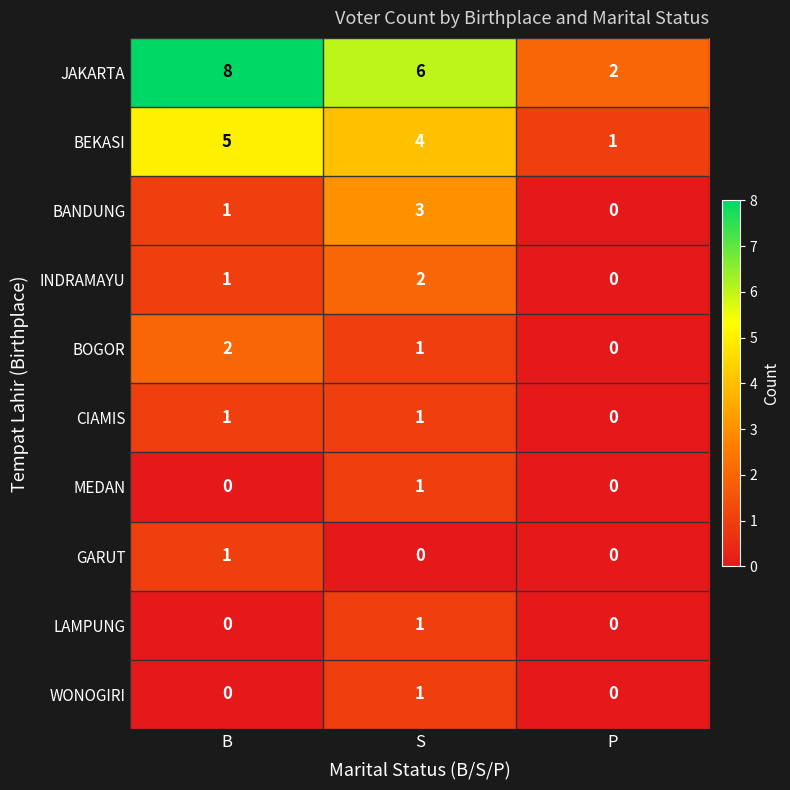

Which series has the largest range (max minus min)?

JAKARTA